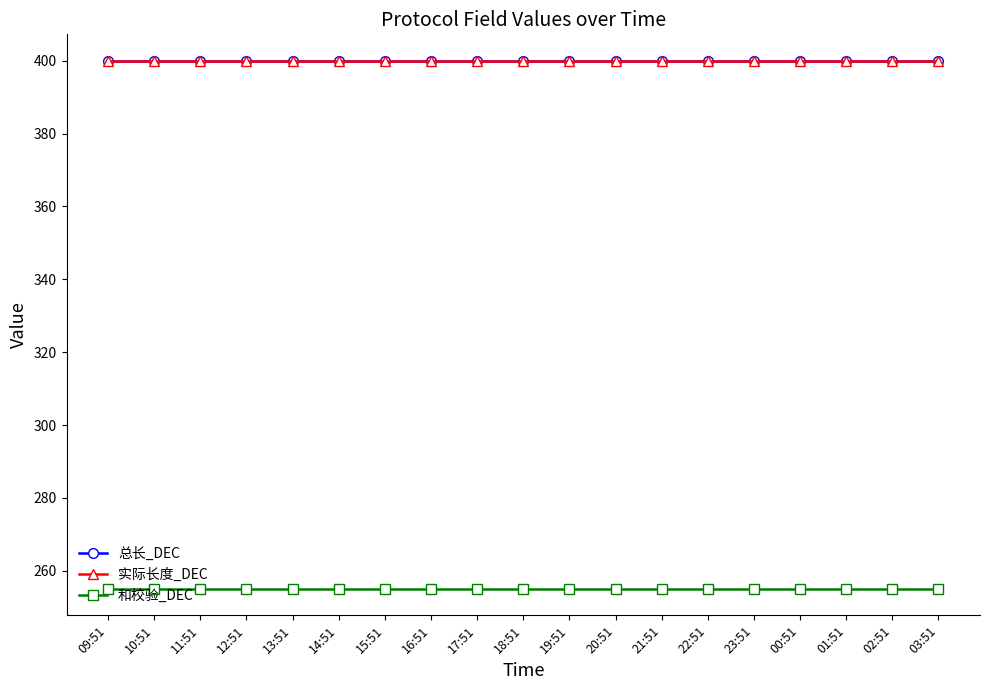

Is the value of 总长_DEC at 14:51 greater than the value of 和校验_DEC at 15:51?

Yes